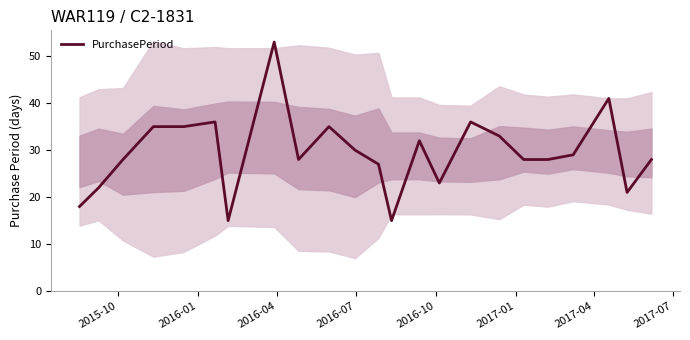

Count the number of values greater than 28.

11